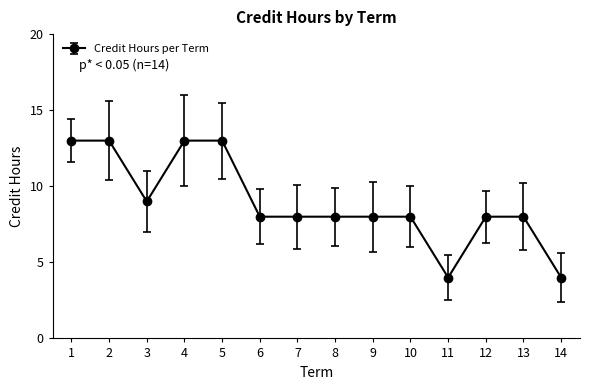

What is the greatest value displayed?

13